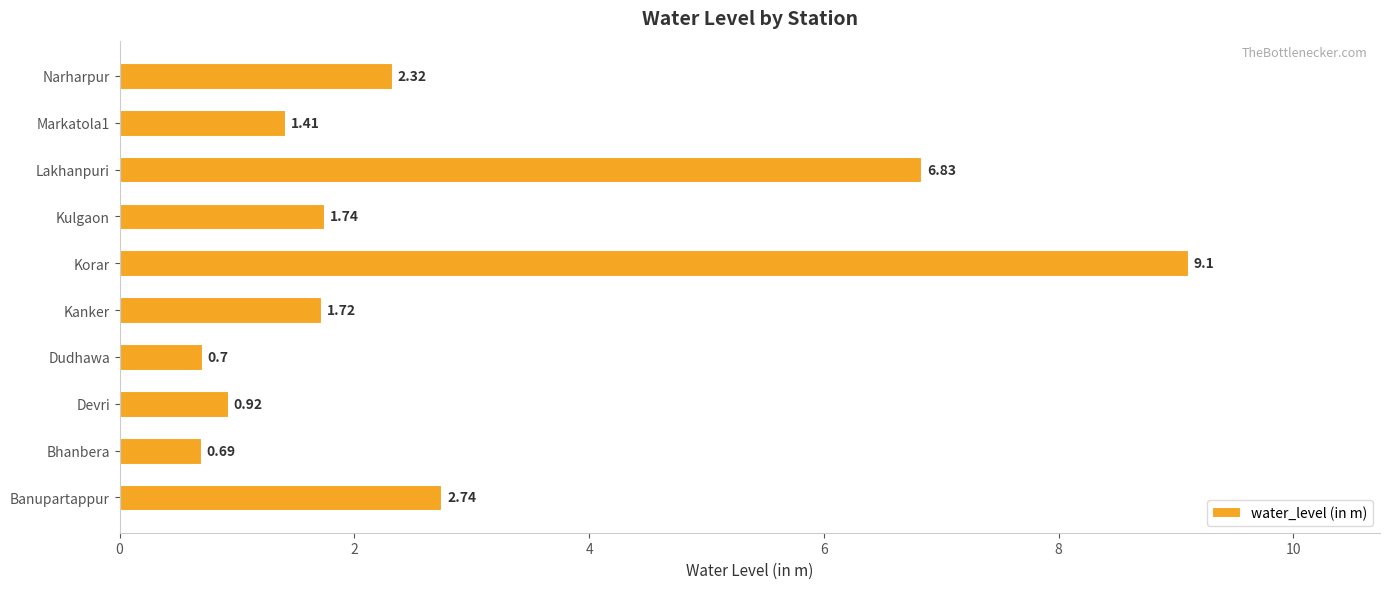

Which category has the lowest value across all series?

Bhanbera